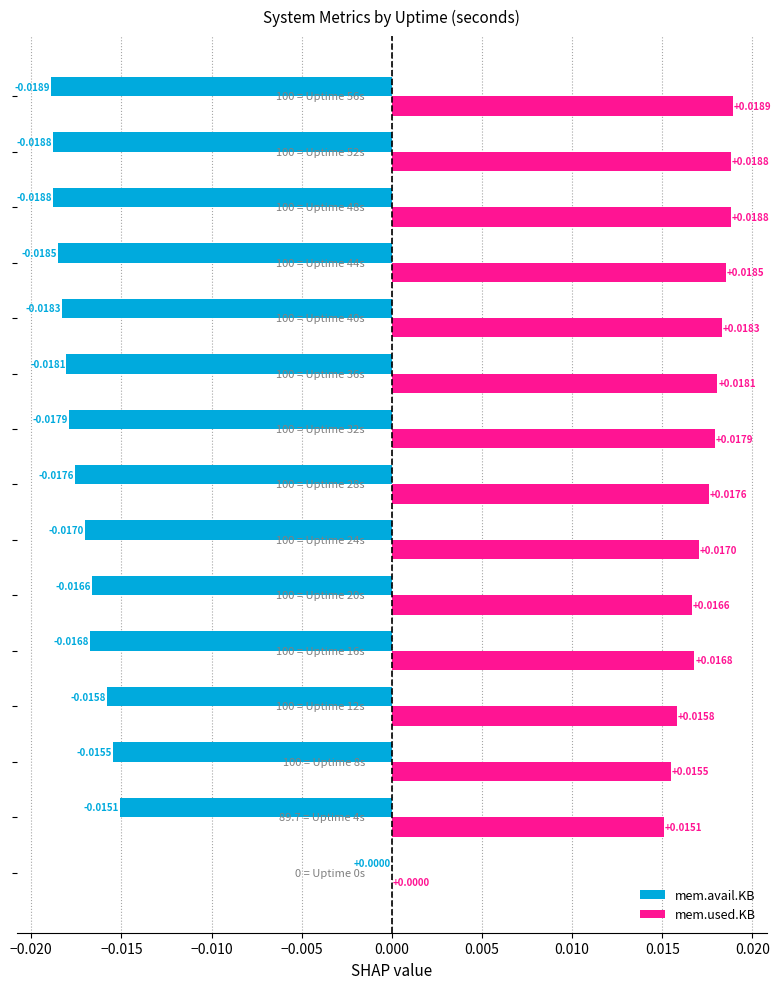

What is the sum of all mem.used.KB values?

0.2